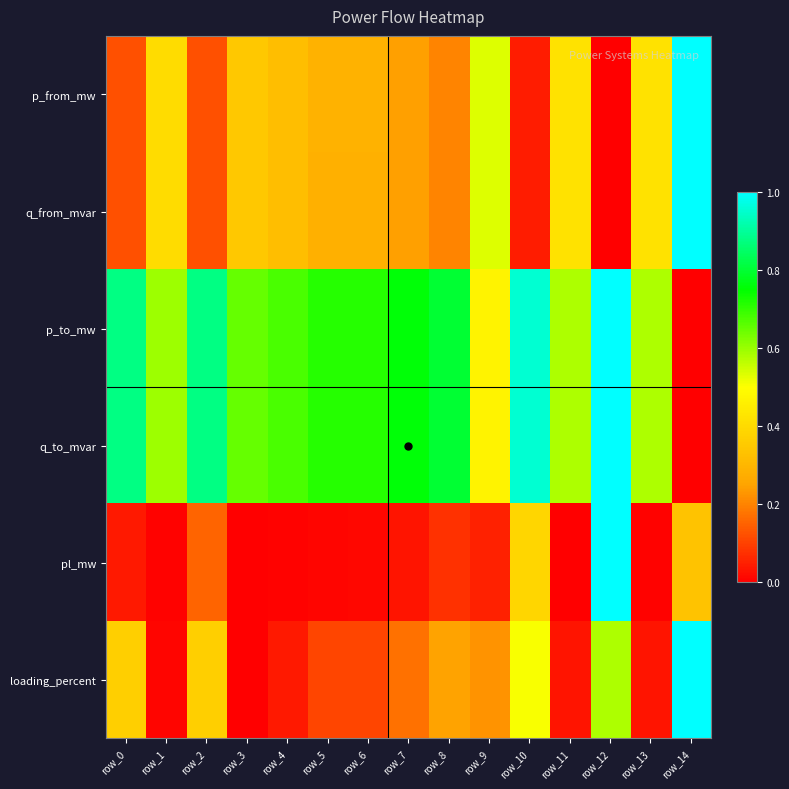

What is the total value across all series at row_10?

2.9